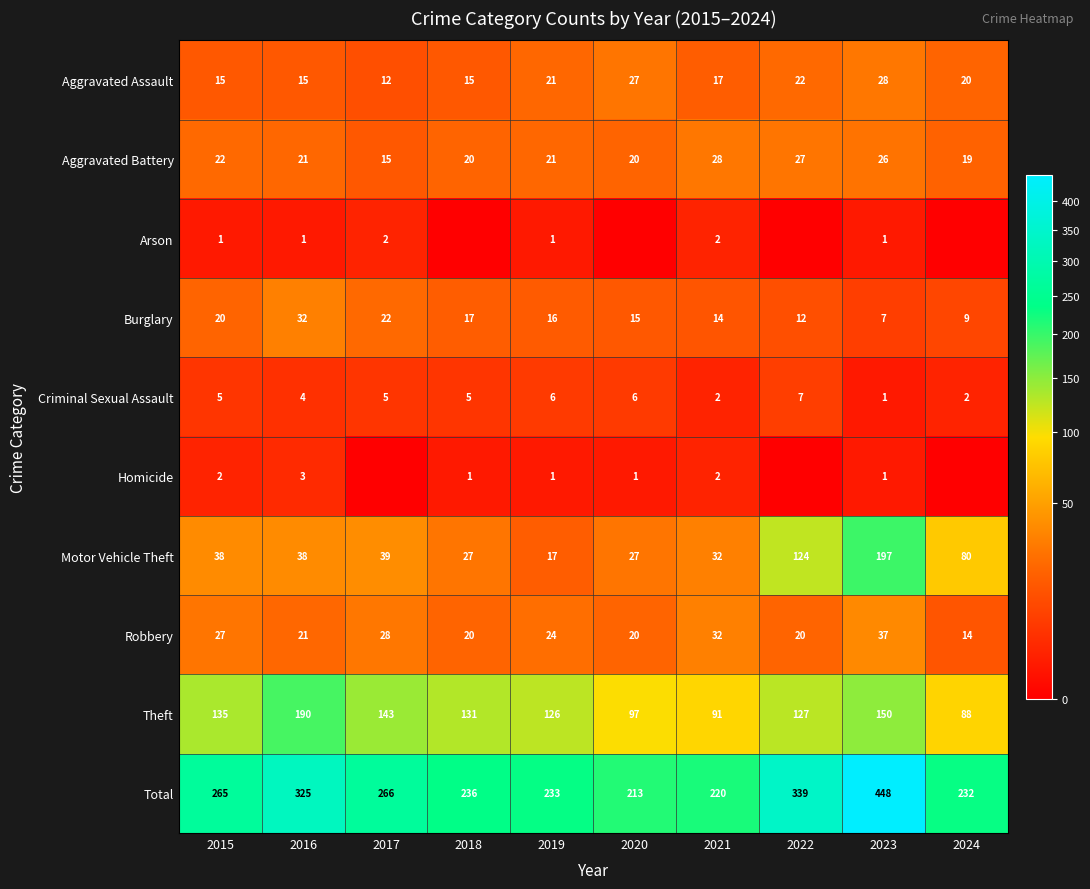

Where is Burglary nearest to the value 19?

2015